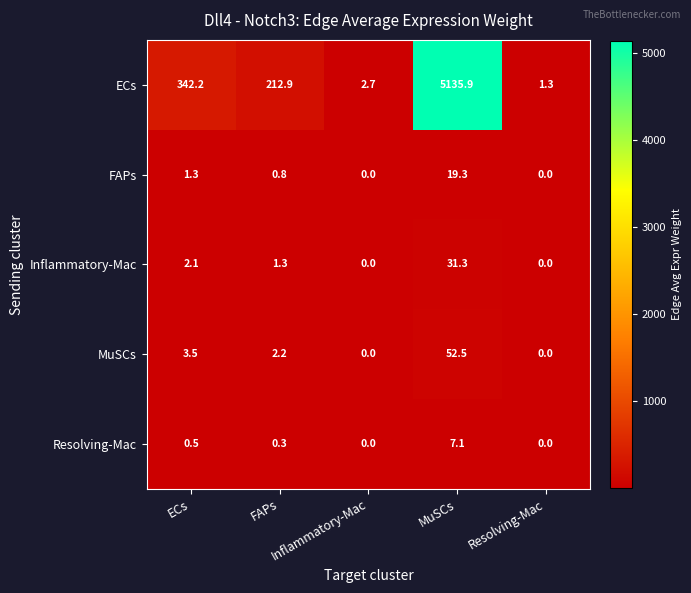

Rank the series by their maximum value, from lowest to highest.

Resolving-Mac, FAPs, Inflammatory-Mac, MuSCs, ECs